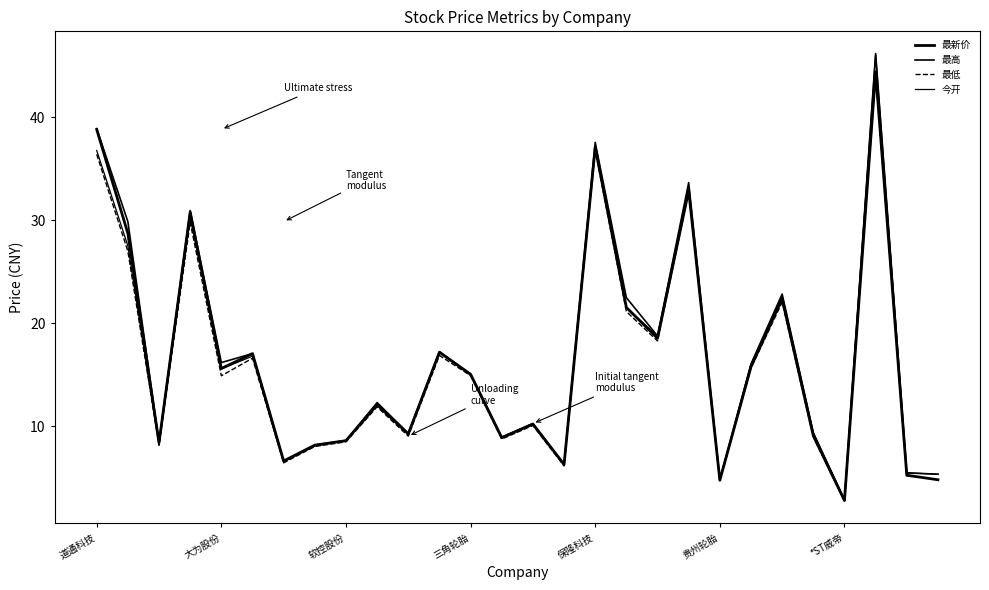

Reading left to right, what are all the values shown in this chart?

最新价: 38.8	28.7	8.4	30.8	15.6	17.1	6.7	8.2	8.6	12.1	9.3	17.2	15.1	8.9	10.2	6.3	37.1	21.6	18.6	32.9	4.8	15.8	22.4	9.1	2.8	44.4	5.3	4.8
最高: 38.9	29.9	8.4	31.0	16.2	17.1	6.7	8.2	8.7	12.3	9.3	17.3	15.1	9.0	10.3	6.3	37.6	22.5	18.8	33.7	4.8	16.1	22.9	9.4	2.9	46.2	5.5	5.4
最低: 36.4	27.0	8.2	29.8	14.9	16.6	6.5	8.1	8.5	11.9	9.1	16.9	14.9	8.8	10.1	6.2	36.8	21.1	18.3	32.8	4.8	15.7	22.1	9.0	2.8	44.2	5.2	4.8
今开: 36.8	27.5	8.2	30.3	15.6	16.8	6.6	8.1	8.6	12.2	9.2	17.2	15.0	8.9	10.3	6.3	37.3	21.5	18.8	33.0	4.8	16.0	22.6	9.3	2.9	46.2	5.5	5.4